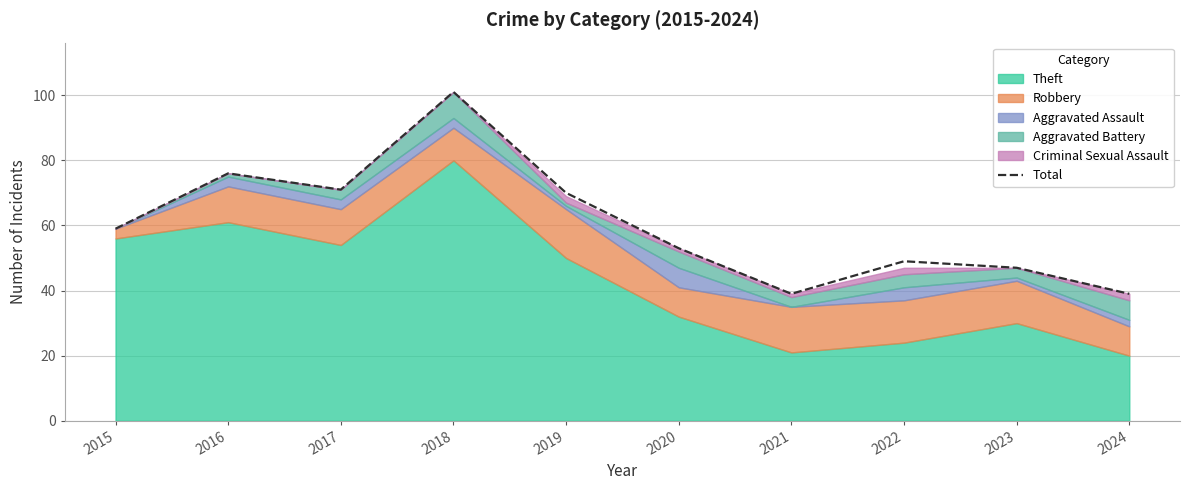

The chart shows a value of 39 at 2021. True or false?

True